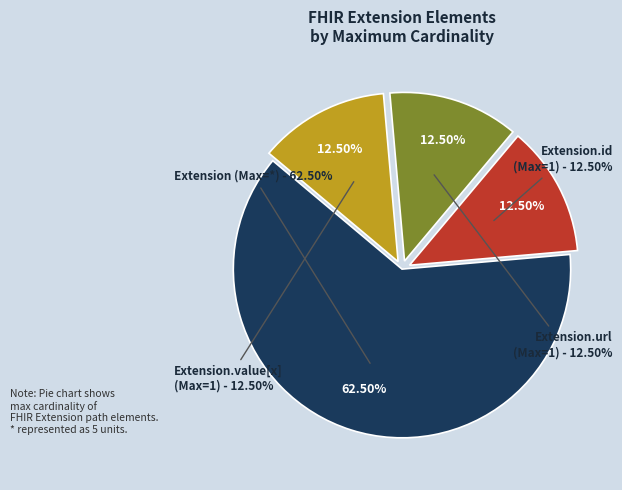

Is it true that Extension is 1% of the pie?

False